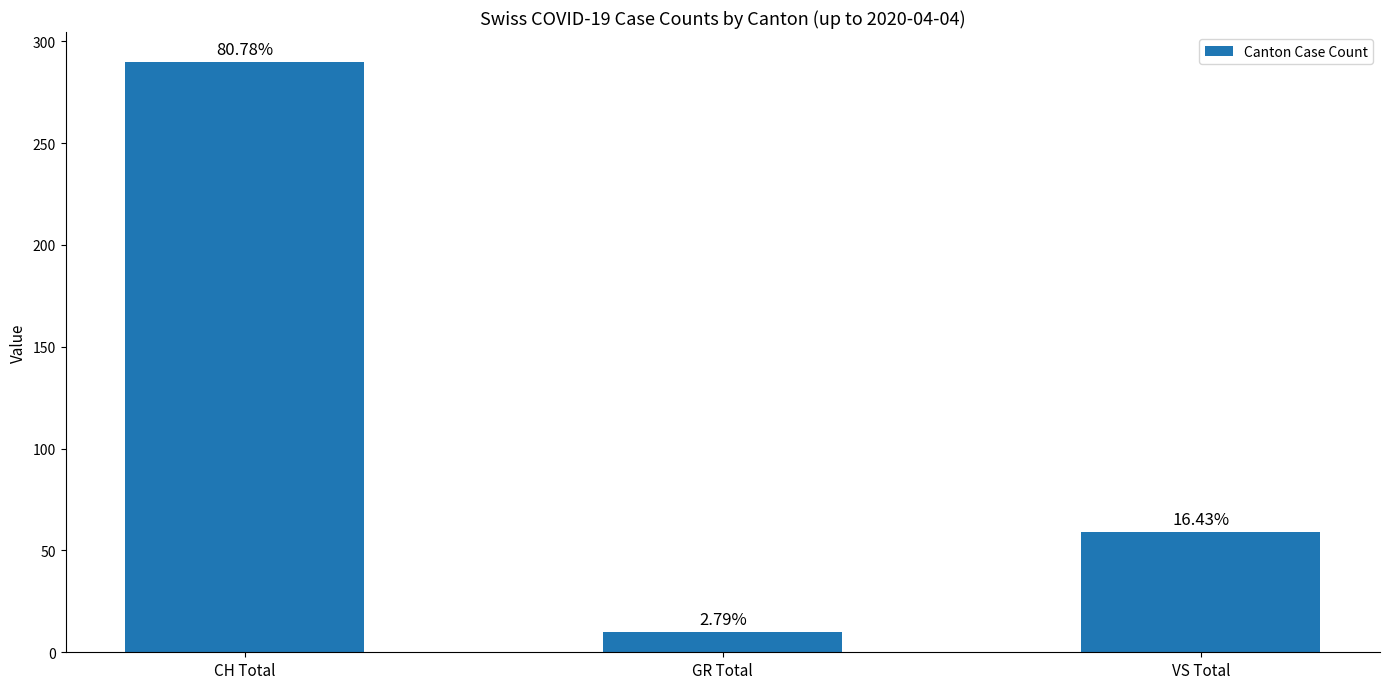

Is it true that the value at VS Total is 32?

False